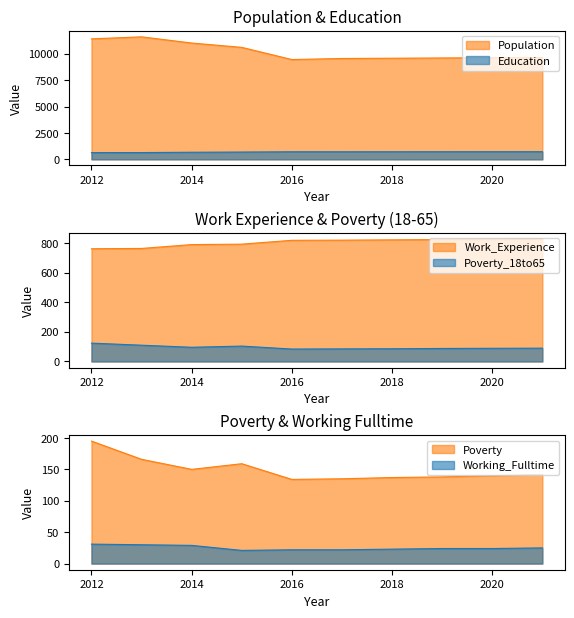

The value of Work_Experience at 2015 is 793. True or false?

True